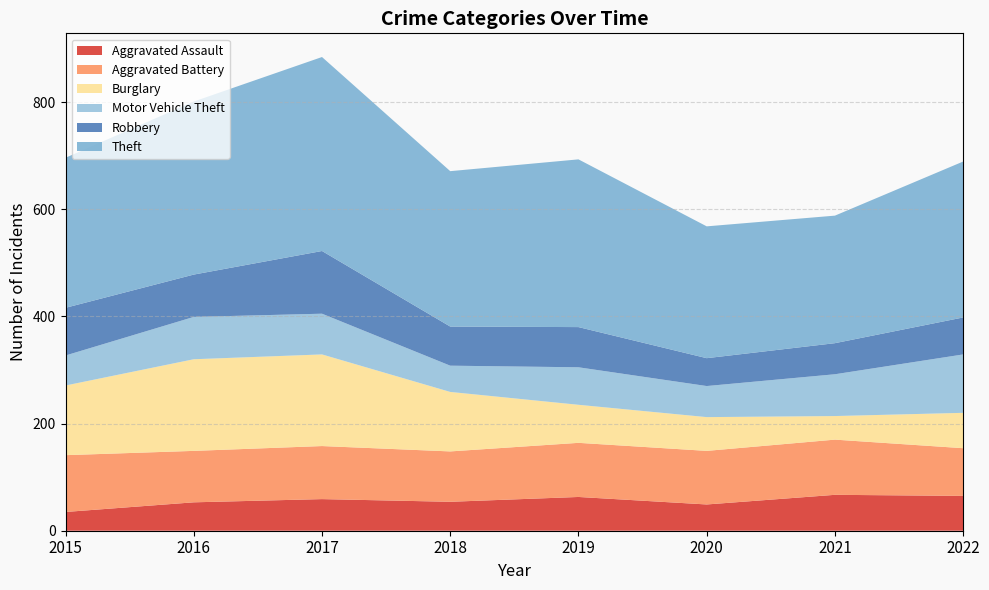

Reading right to left, extract all data points from this chart.

Aggravated Assault: 2022=65	2021=67	2020=49	2019=63	2018=54	2017=59	2016=53	2015=35
Aggravated Battery: 2022=89	2021=103	2020=100	2019=101	2018=94	2017=99	2016=96	2015=106
Burglary: 2022=66	2021=44	2020=63	2019=71	2018=111	2017=171	2016=171	2015=130
Motor Vehicle Theft: 2022=109	2021=78	2020=58	2019=70	2018=49	2017=76	2016=79	2015=56
Robbery: 2022=69	2021=58	2020=52	2019=75	2018=73	2017=117	2016=79	2015=89
Theft: 2022=291	2021=238	2020=246	2019=313	2018=290	2017=362	2016=323	2015=280